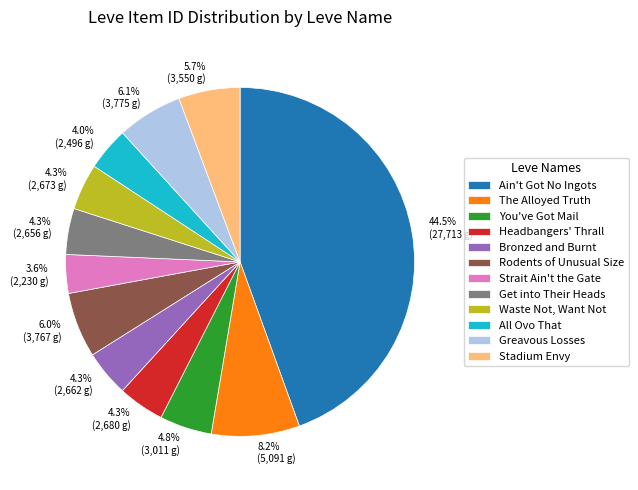

Is it true that The Alloyed Truth is 1% of the pie?

False